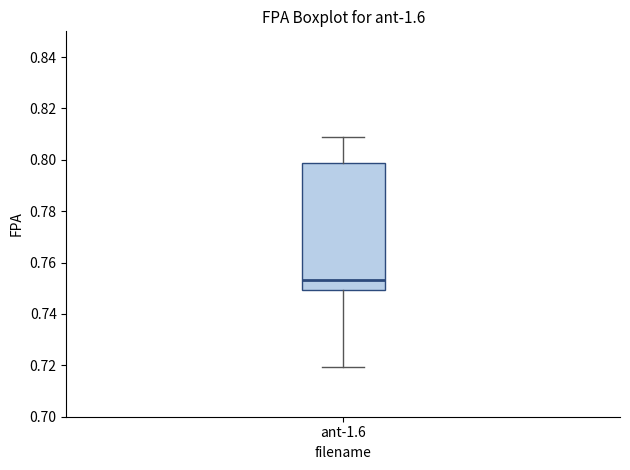

Transcribe this box plot: give where the median line is, the range the box spans, and where the two whiskers end, as read against the y-axis. The values are not printed on the chart, so give them approximately, as read against the axis.

median 0.754, box 0.750 to 0.798, whiskers 0.720 to 0.808